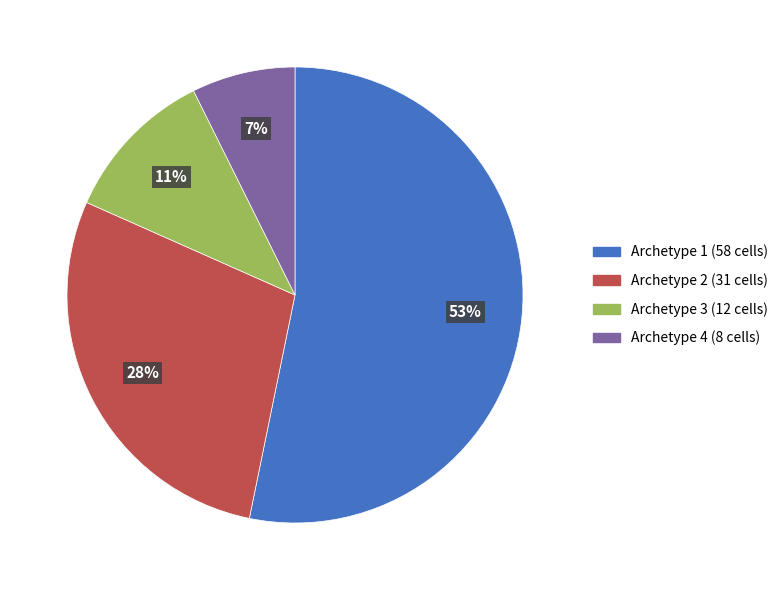

Which category has the smallest portion of the pie?

Archetype 4